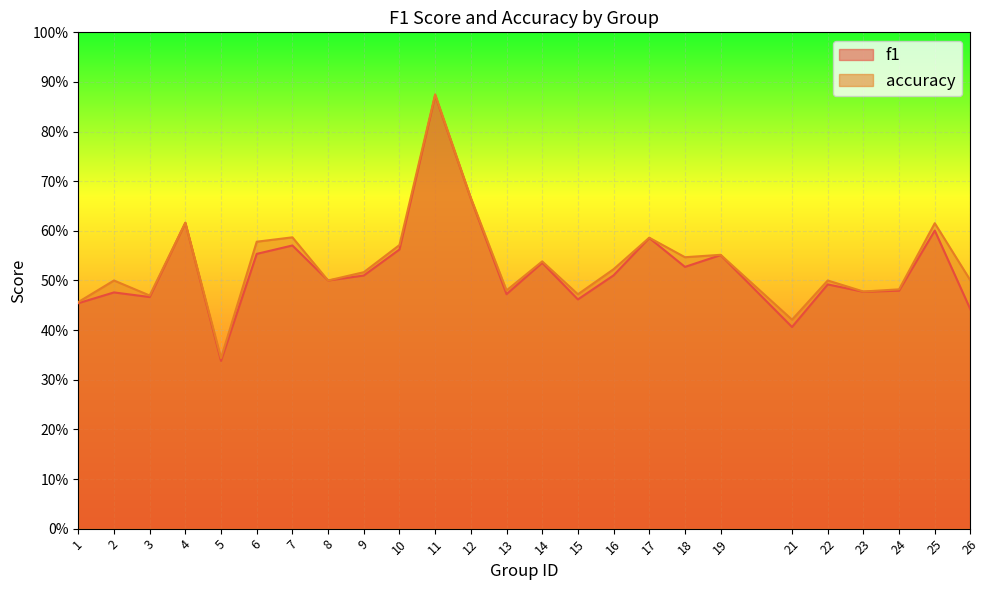

True or false: f1 has a value of 0.5 at 15.

True